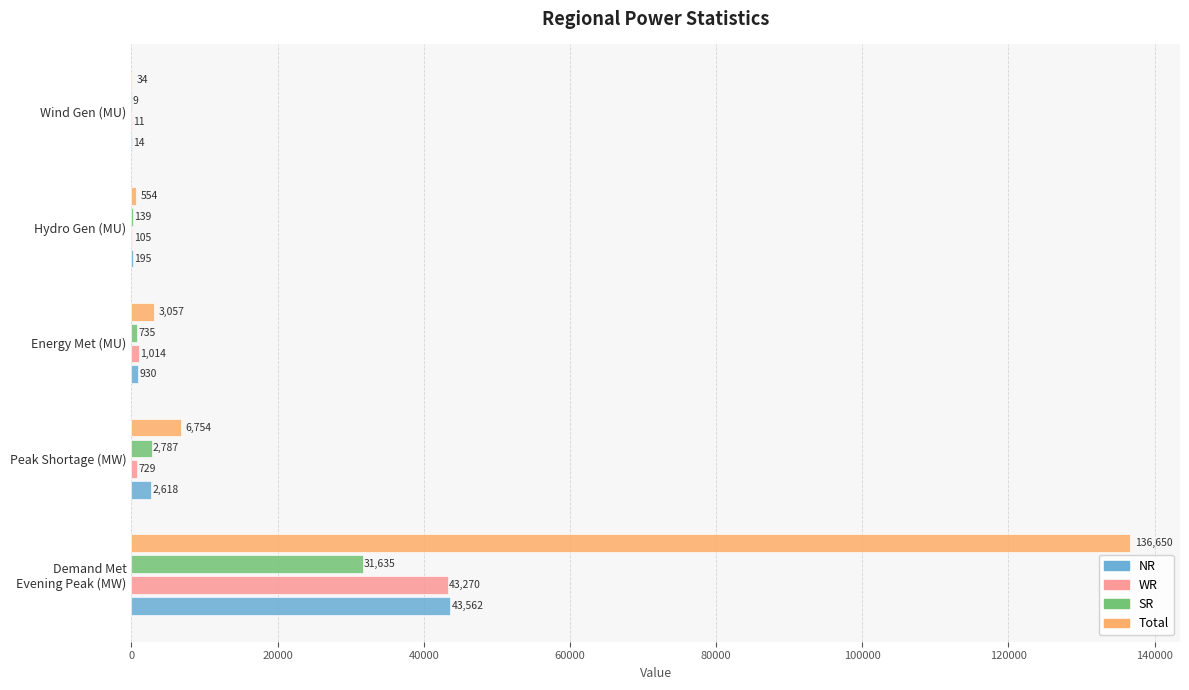

Is the value of NR at Hydro Gen (MU) greater than the value of Total at Energy Met (MU)?

No